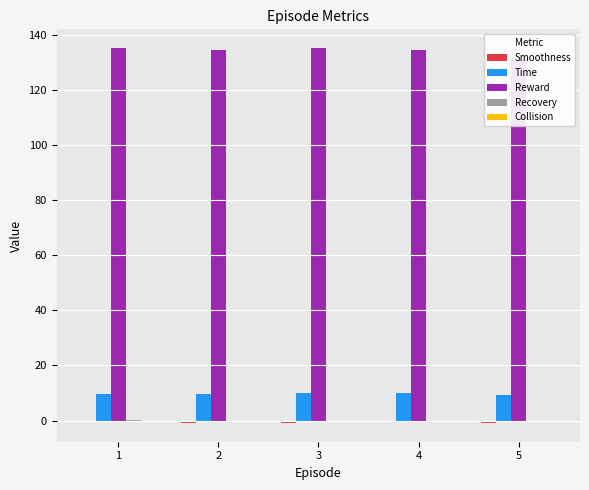

What are all the series names shown in the legend?

Smoothness, Time, Reward, Recovery, Collision